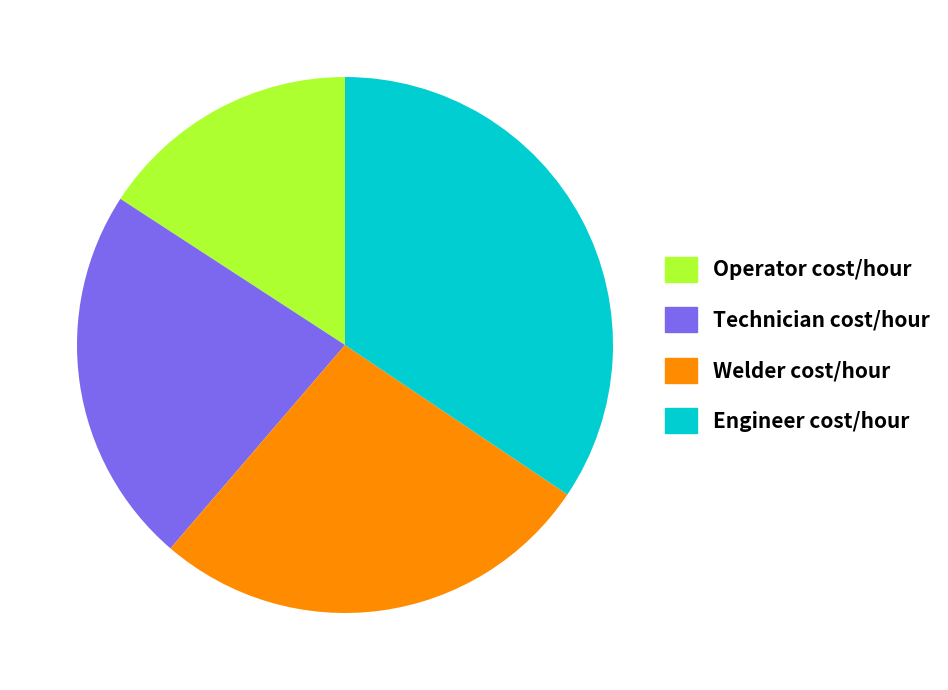

Rank the categories by value from lowest to highest.

Operator cost/hour, Technician cost/hour, Welder cost/hour, Engineer cost/hour